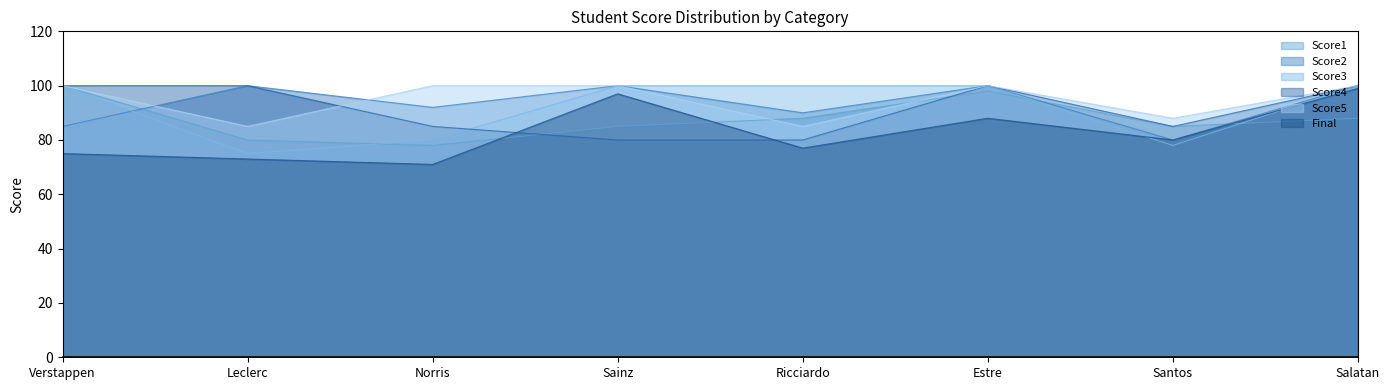

What is the label of the 8th point from the right?

Verstappen